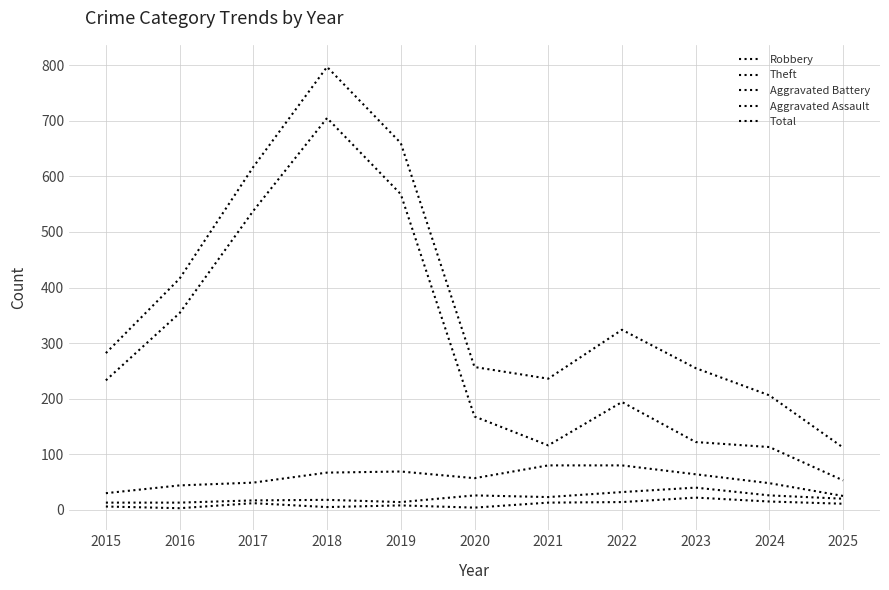

True or false: Aggravated Assault and Aggravated Battery cross at least once.

False